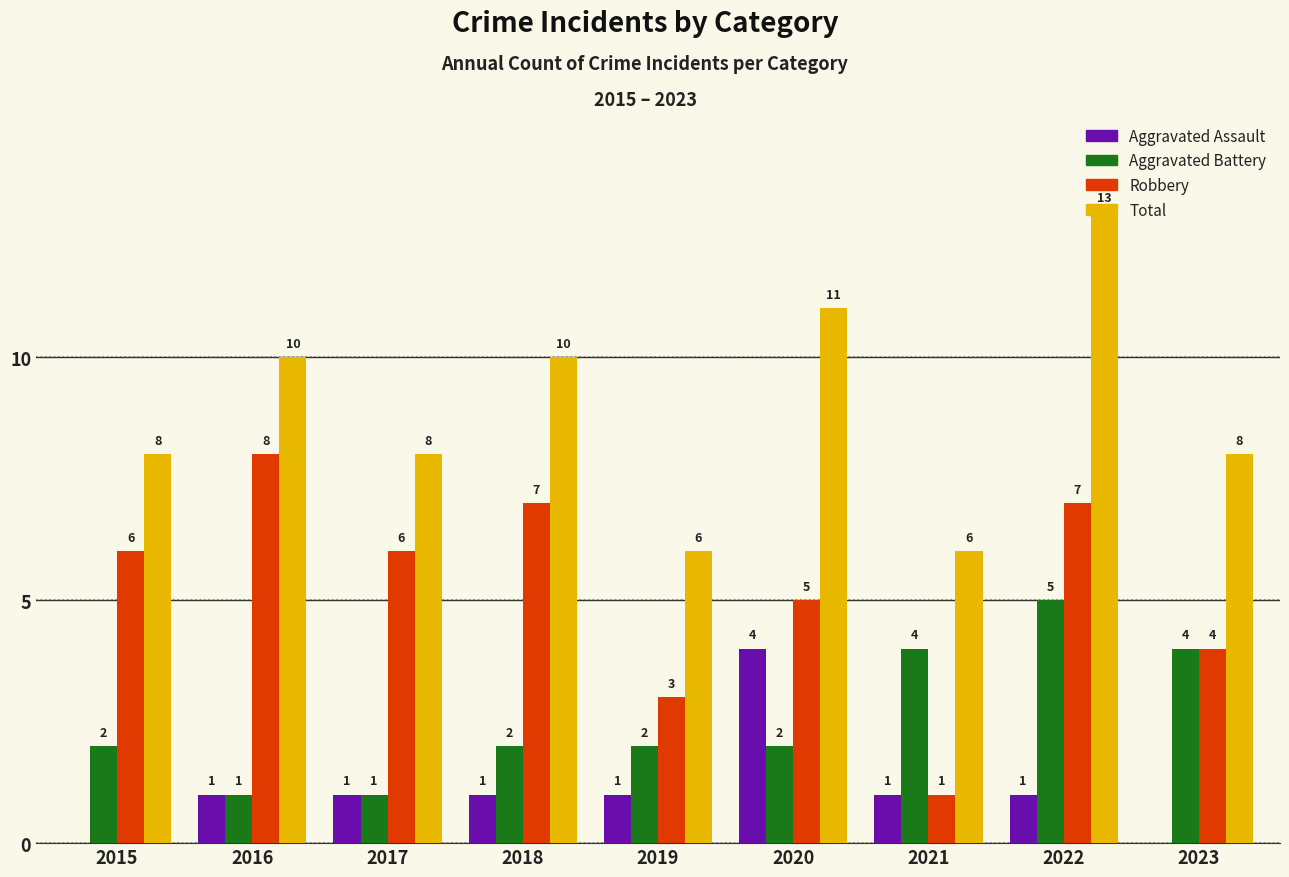

Which series changed the most between 2018 and 2021?

Robbery